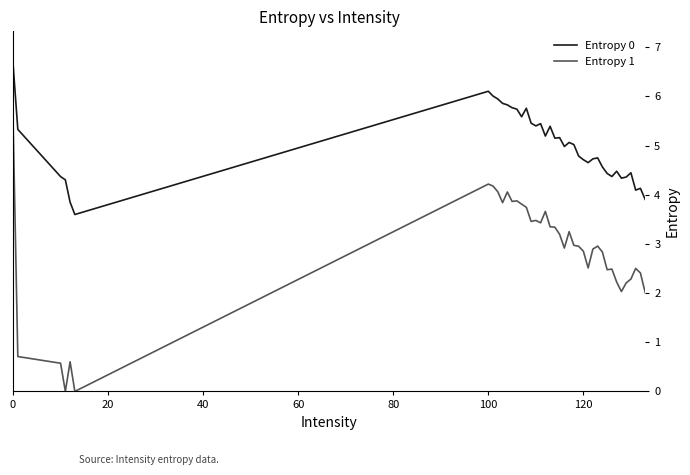

What is the maximum value shown in the chart?

6.7